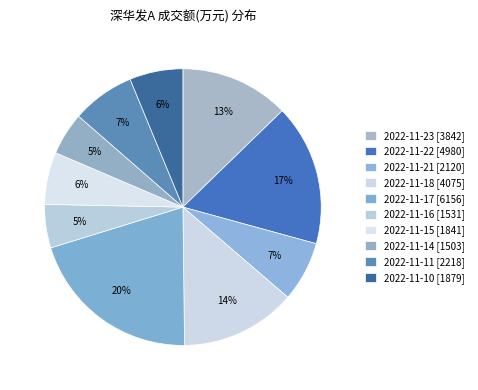

What percentage is NOT represented by 2022-11-18?

86.5%